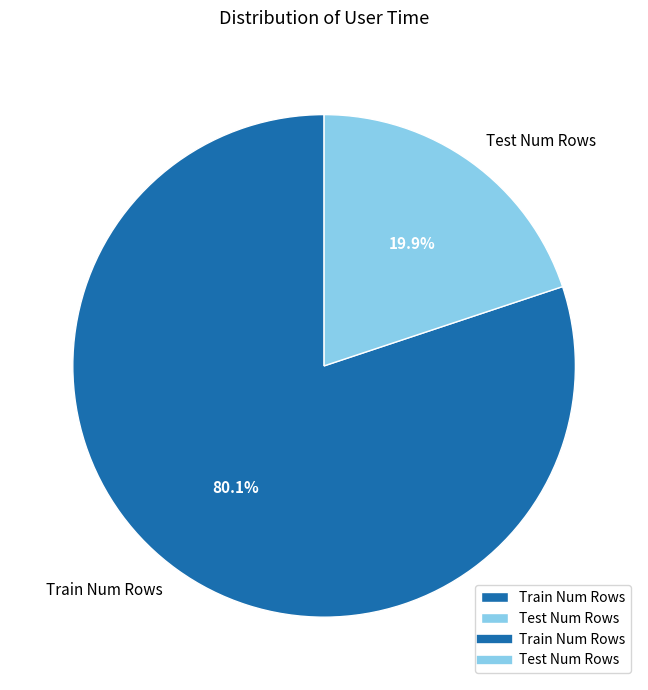

What percentage is the Test Num Rows slice, to the nearest percent?

20%